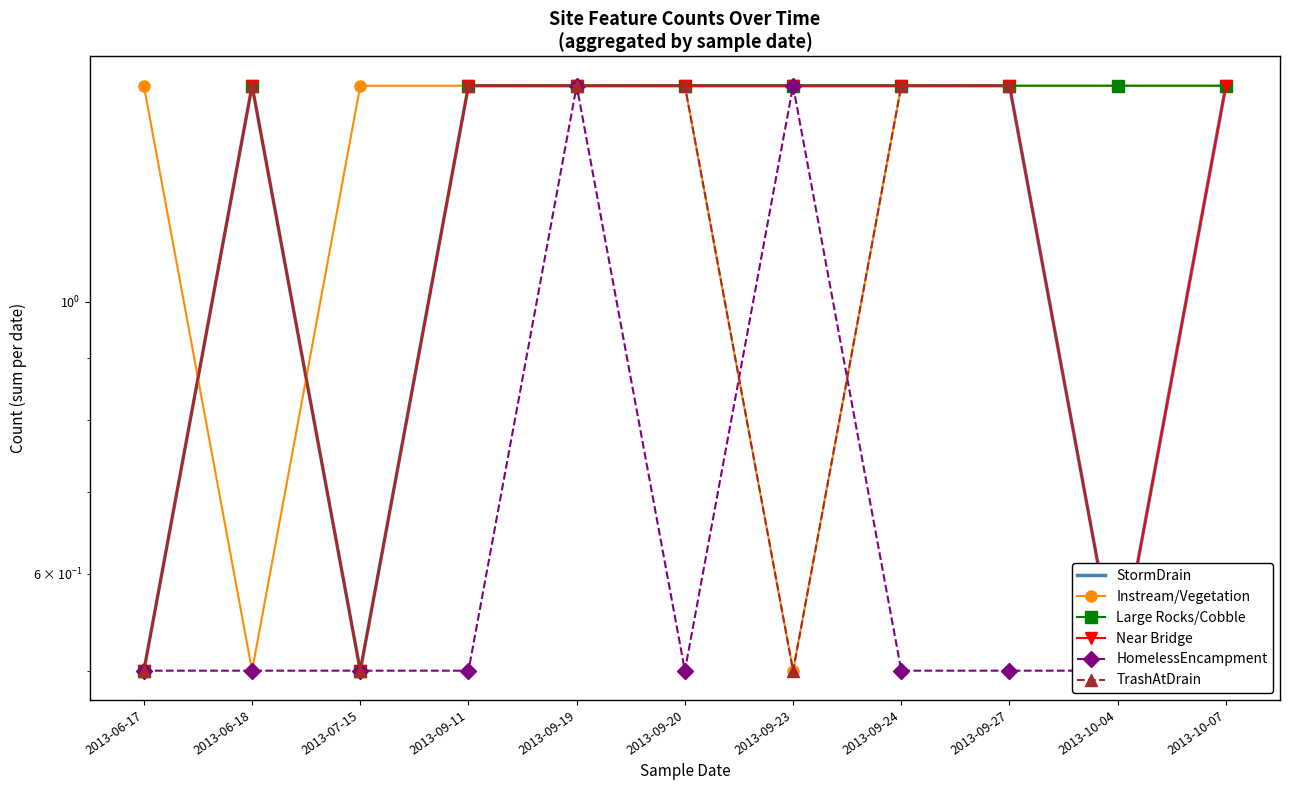

The value of Instream/Vegetation at 2013-07-15 is 2.3. True or false?

False